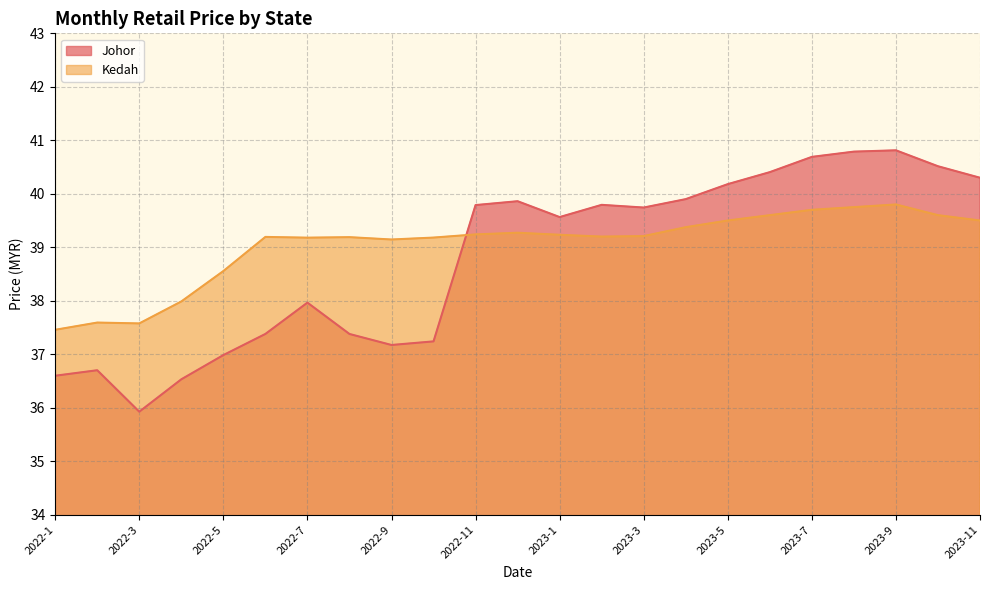

What is the sum of the Kedah values at 2022-4 and 2023-11?

77.5